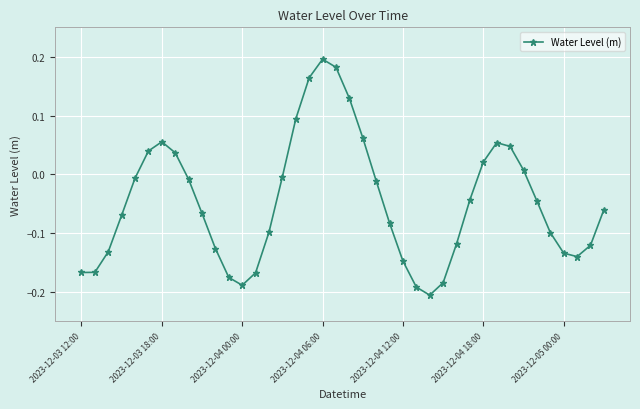

How many interior local peaks (higher than both neighbors) does the data have?

3